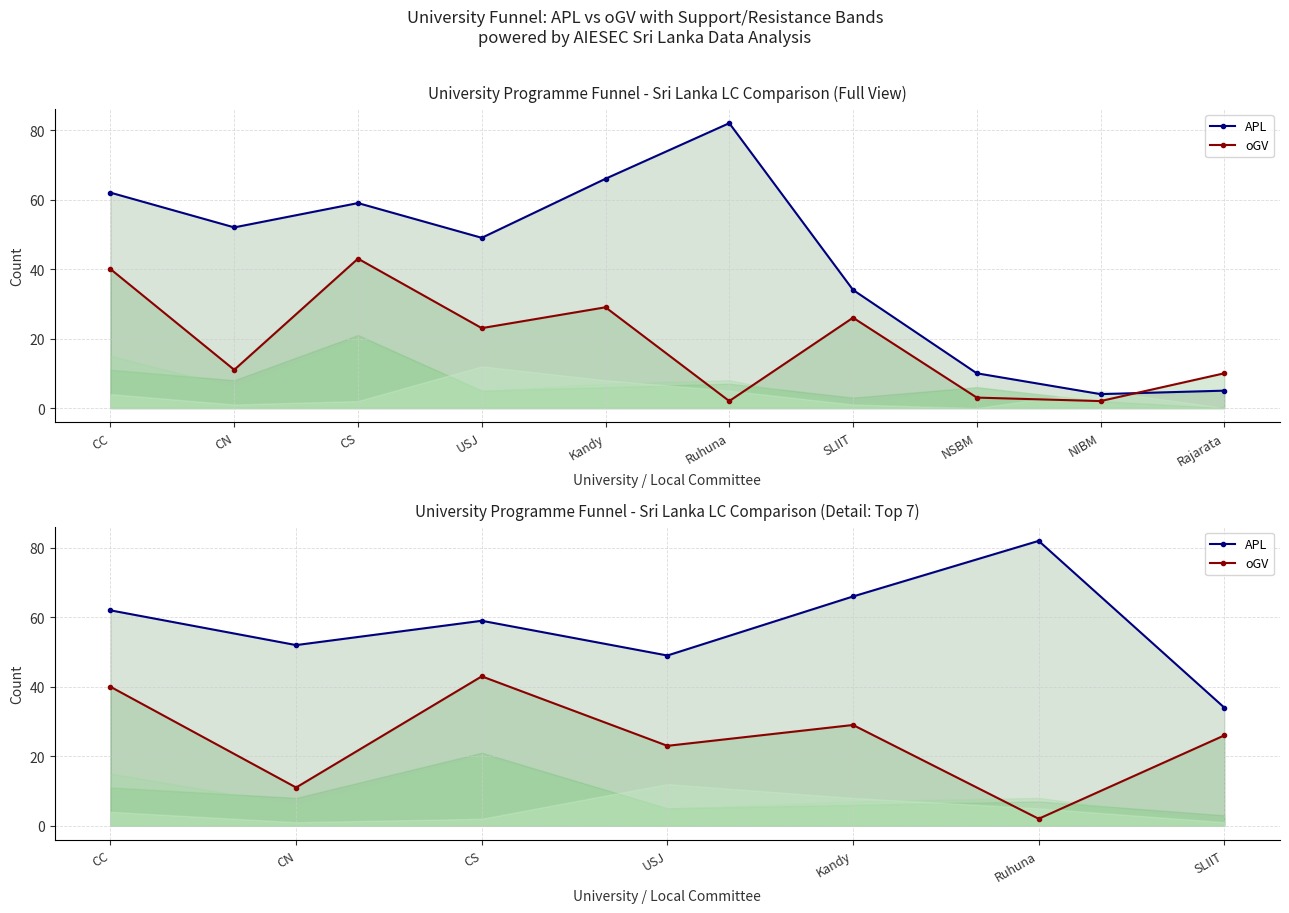

What is the difference between the maximum and minimum values in the oGV series?

41